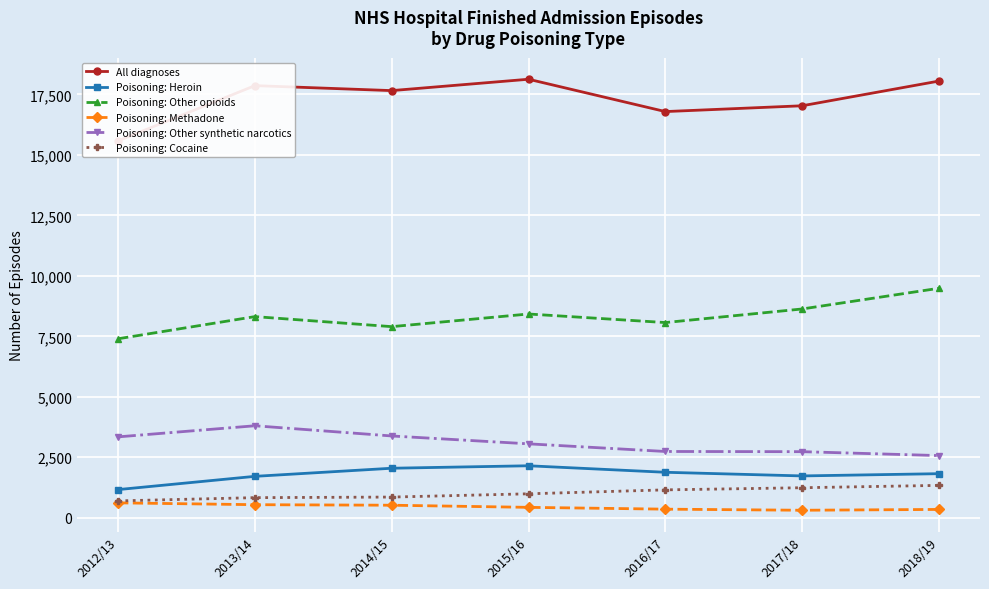

How many lines are shown in the chart?

6